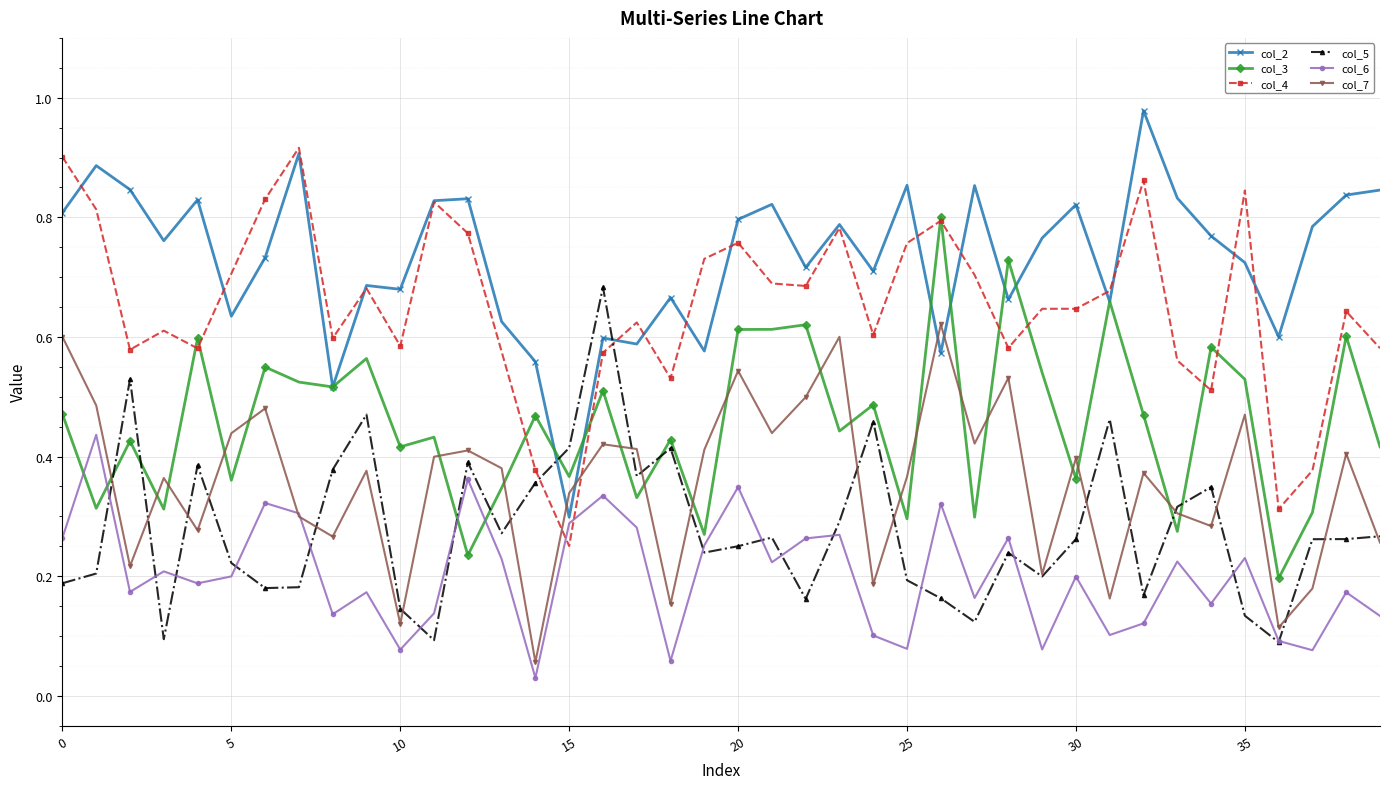

True or false: col_5 has more than 2 points higher than both neighbors.

True